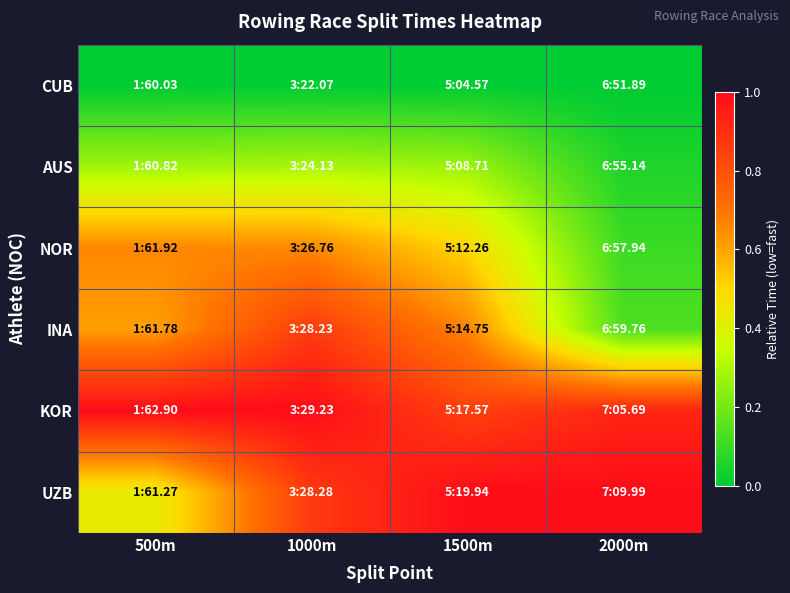

Rank the series at 1000m from lowest to highest value.

CUB, AUS, NOR, INA, UZB, KOR